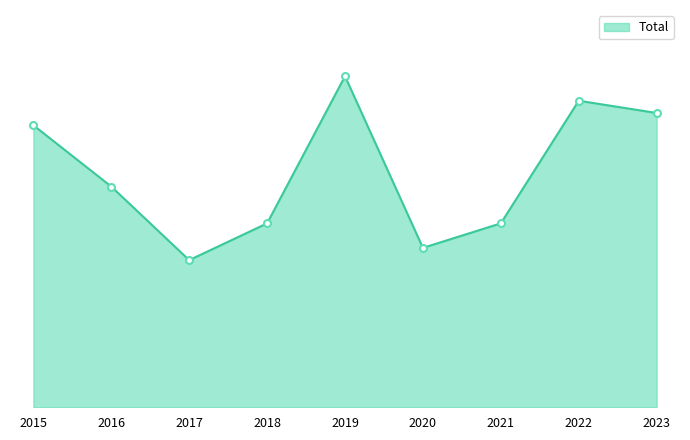

Which label corresponds to the smallest value in the chart?

2017